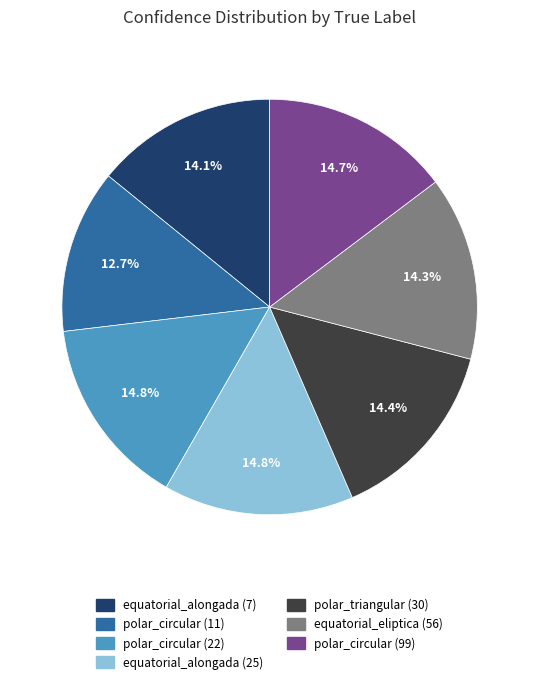

To the nearest percent, what is the difference between the largest and smallest slice percentages?

2%